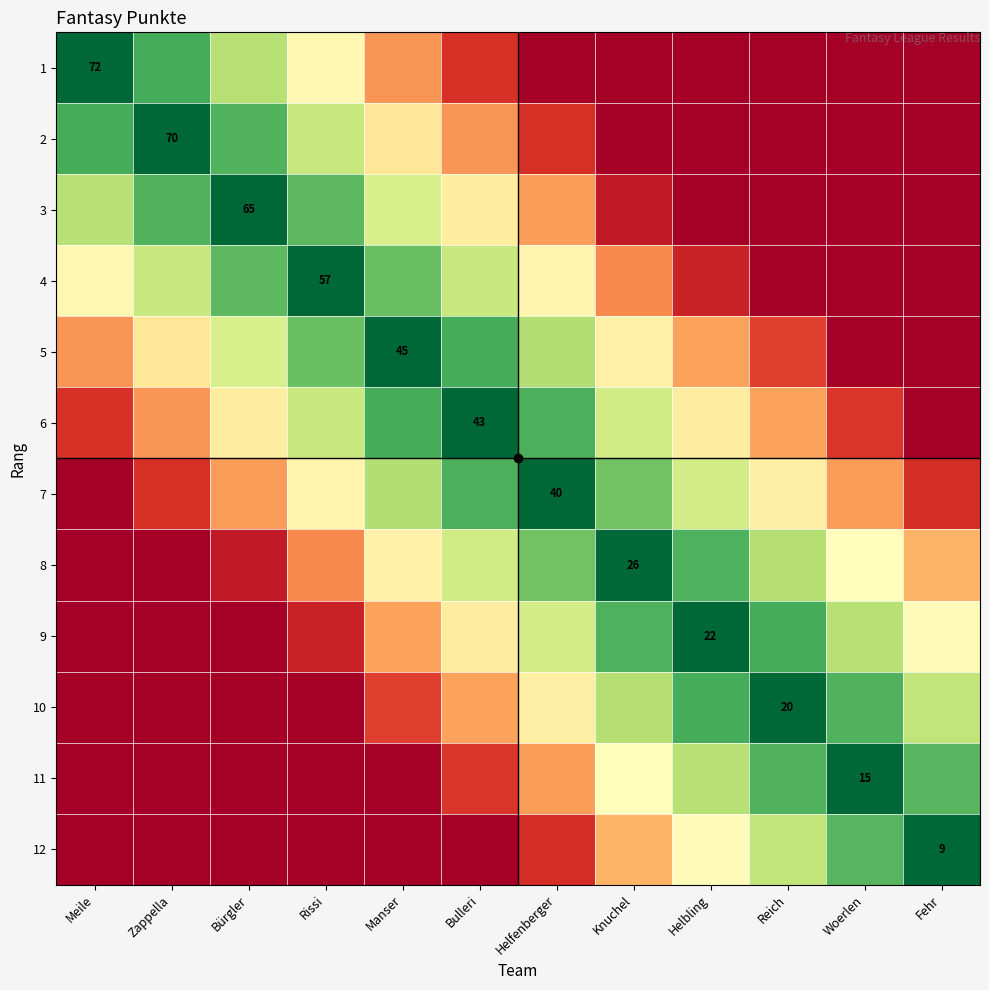

What is the difference between the maximum and minimum values in the 10 series?

100.0